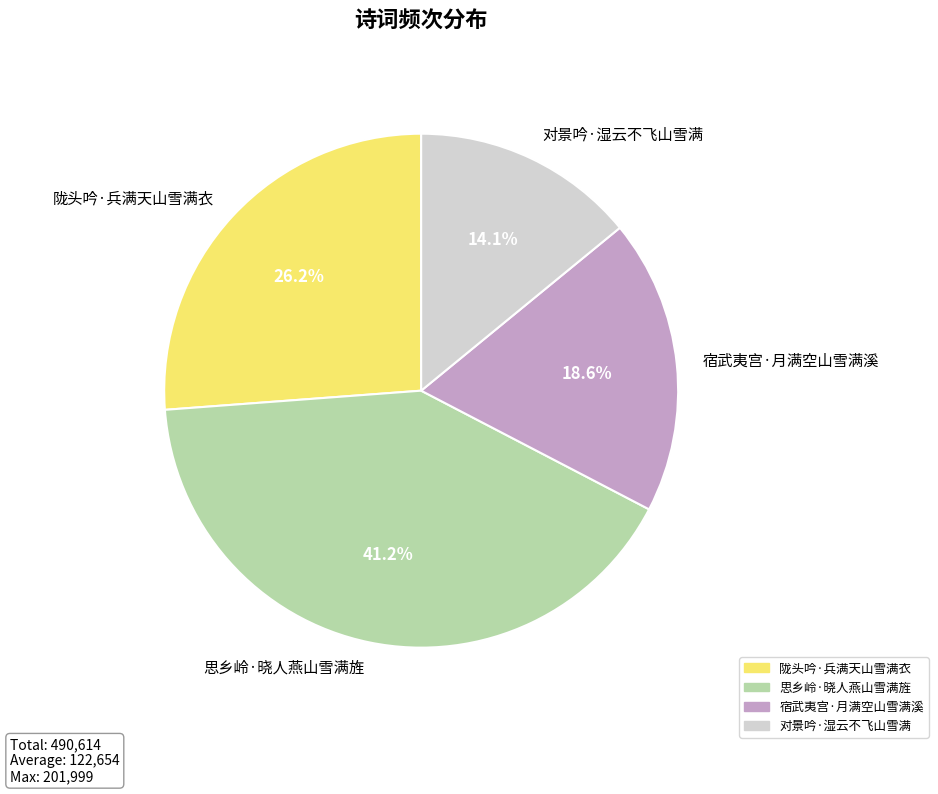

Which slice is the smallest?

对景吟·湿云不飞山雪满